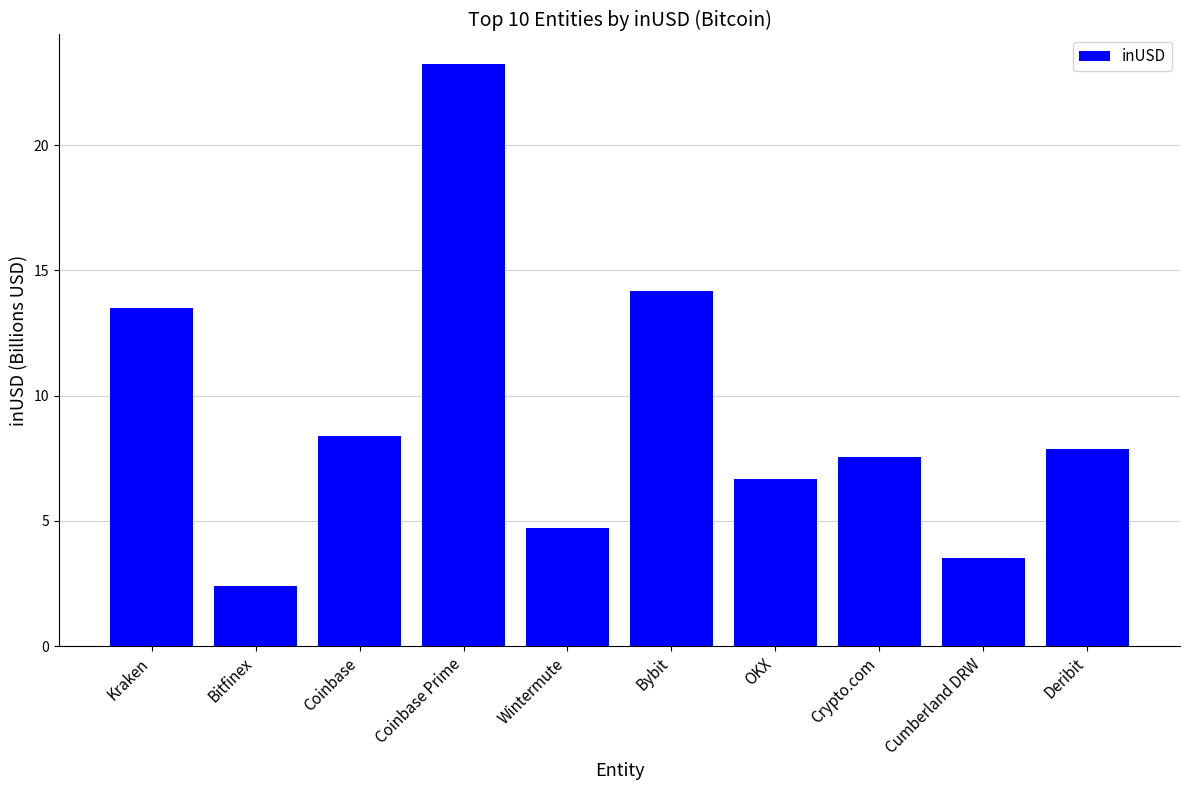

What is the sum of the values at Deribit and OKX?

14.5